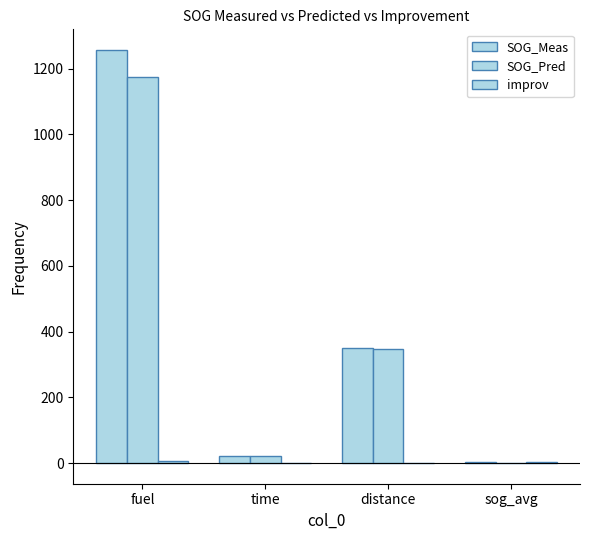

What is the label of the 3rd bar from the right?

time